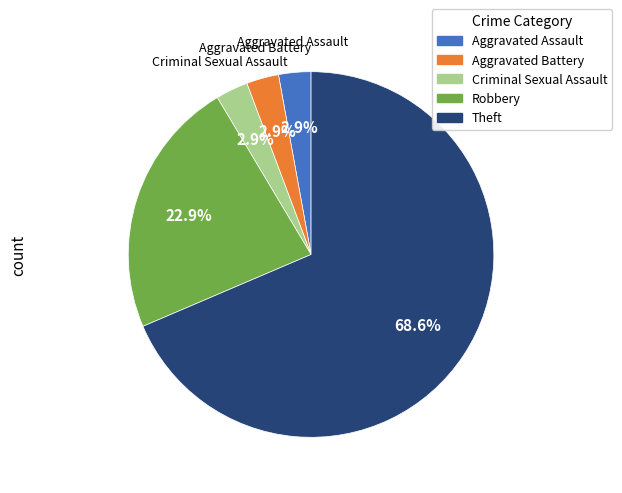

Does any single category account for the majority?

Yes